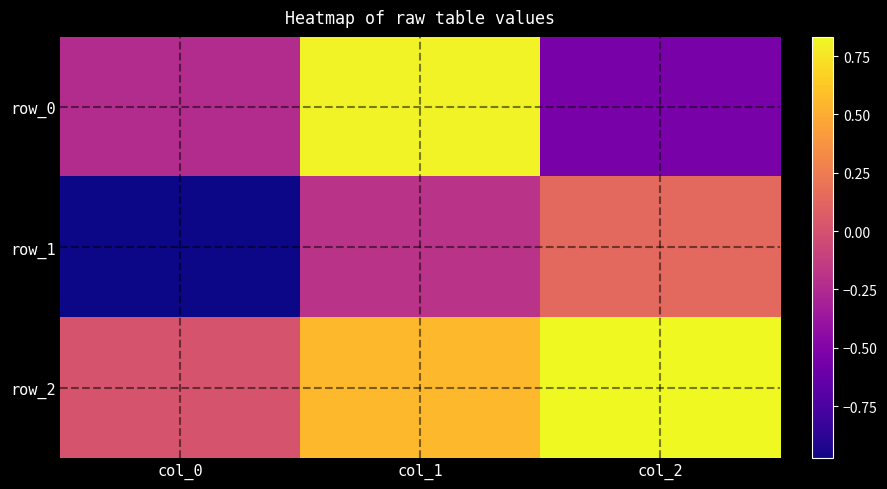

At which category does the chart reach its peak across all series?

col_2